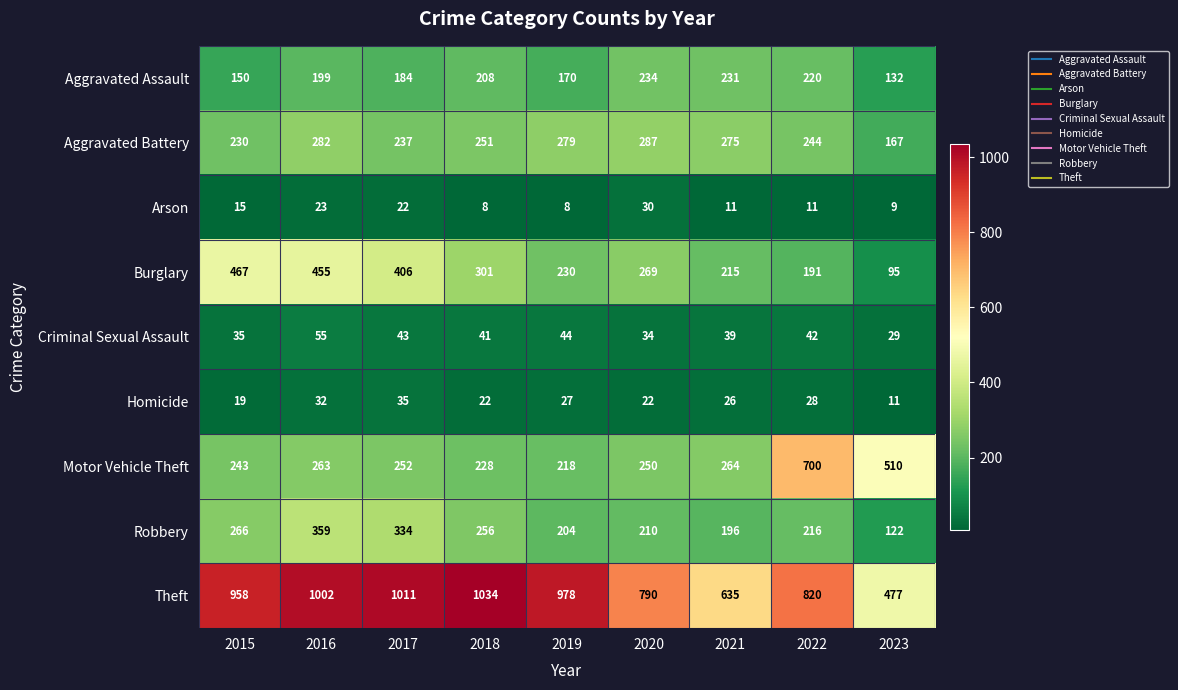

What is the difference between the second highest and second lowest values in the Criminal Sexual Assault series?

10